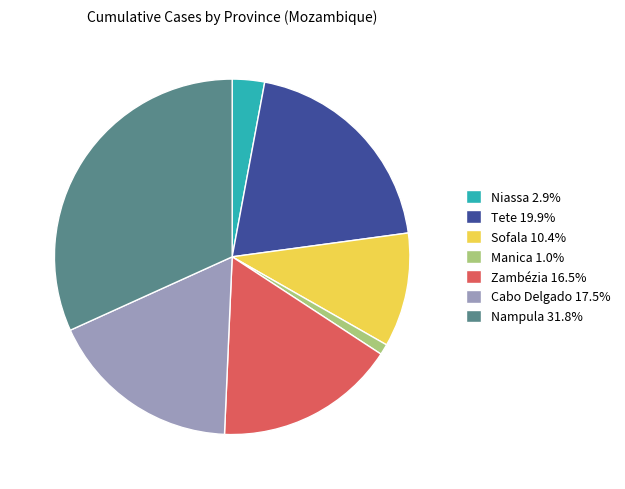

Do Zambézia 16.5% and Manica 1.0% together represent more than half of the pie?

No